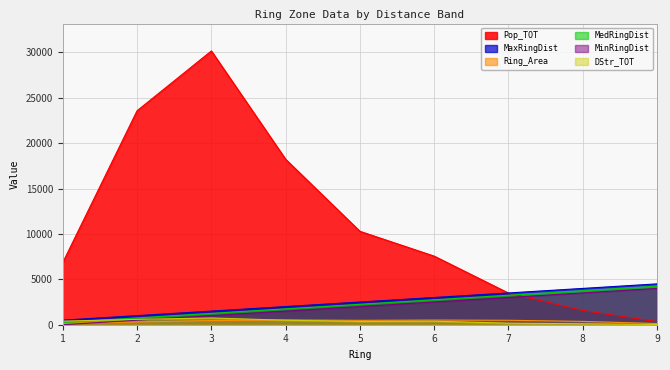

What is the difference between the highest and lowest values at 8?

3895.0